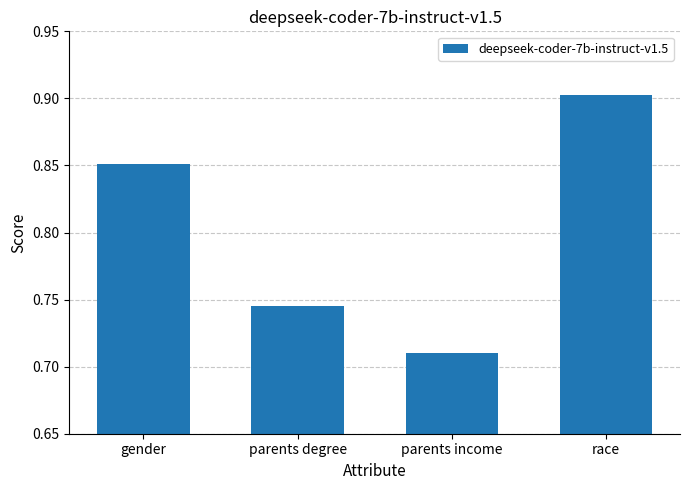

List the labels in order of value, smallest first.

parents income, parents degree, gender, race